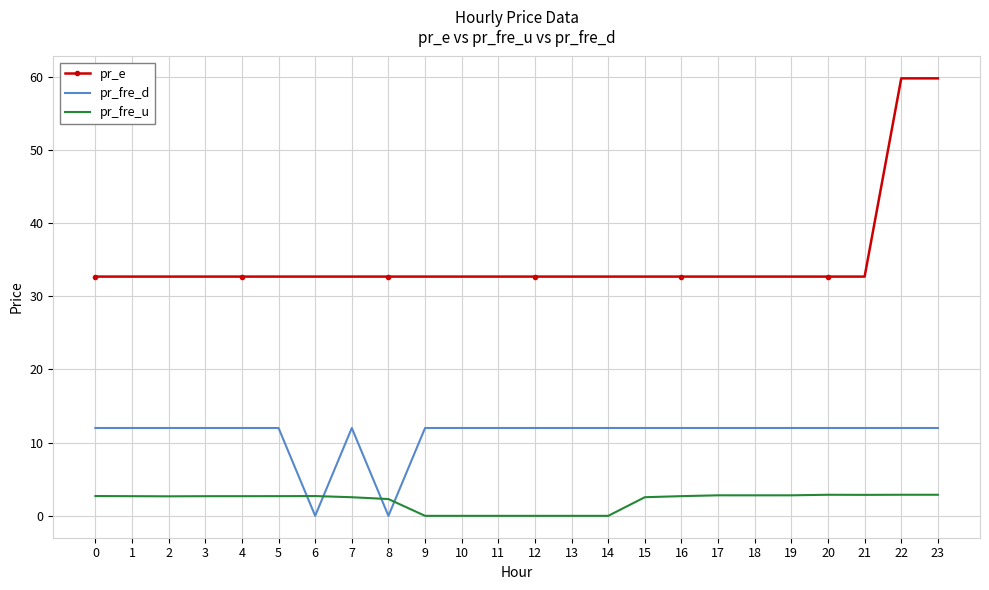

True or false: pr_fre_d and pr_e intersect in this chart.

False